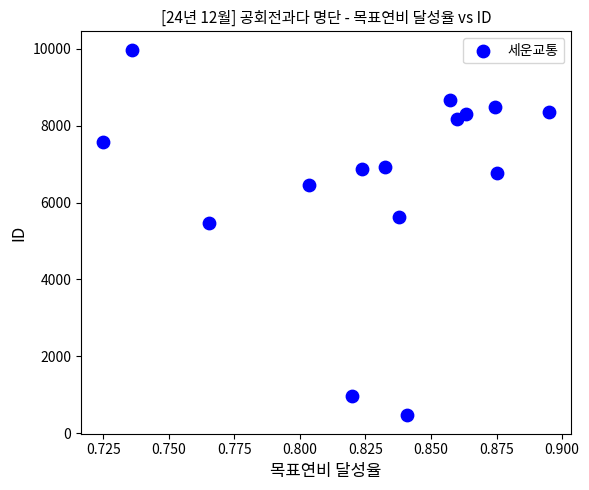

What Y value in the scatter plot is closest to 5220?

5465